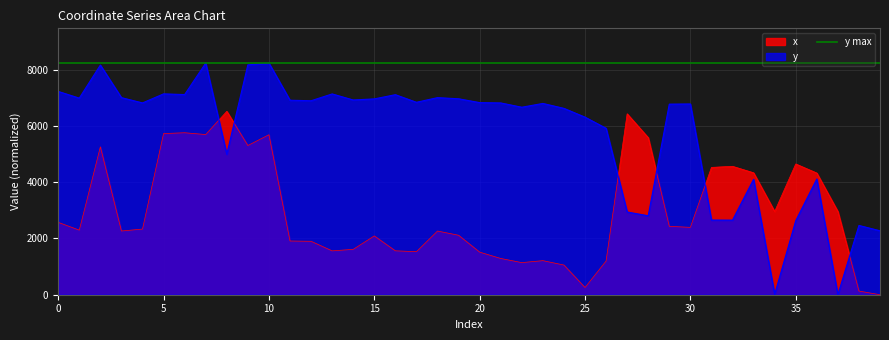

Which category has the lowest value across all series?

39